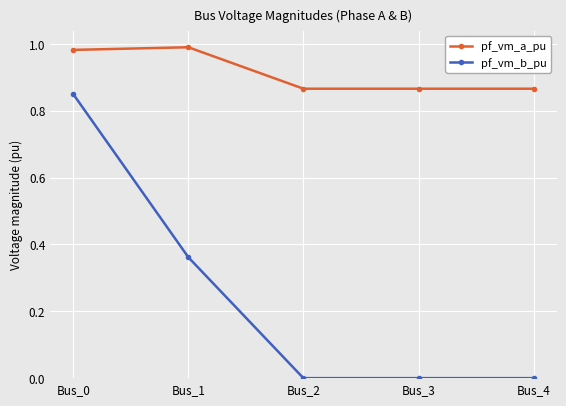

True or false: pf_vm_a_pu and pf_vm_b_pu cross at least once.

False